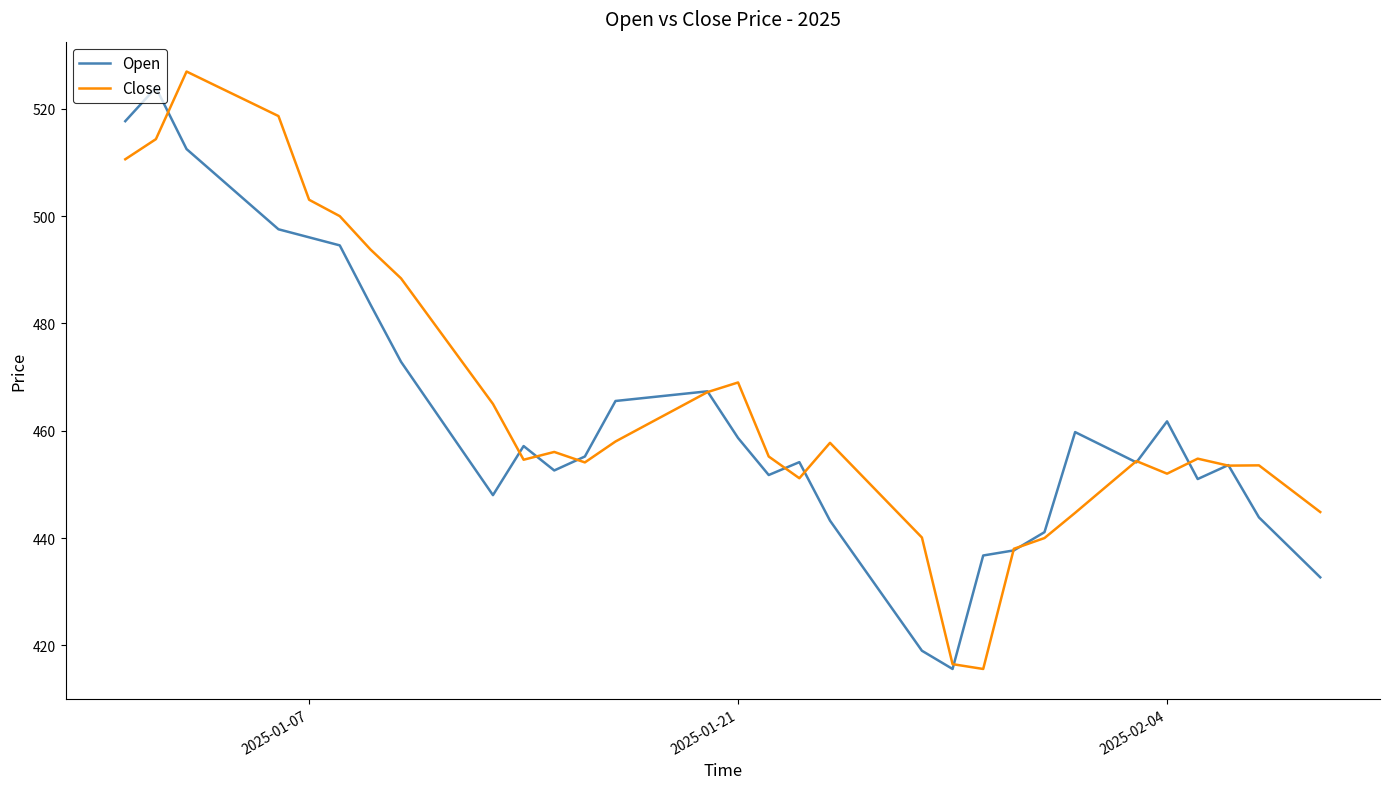

Rank the series by their average value, from highest to lowest.

Close, Open